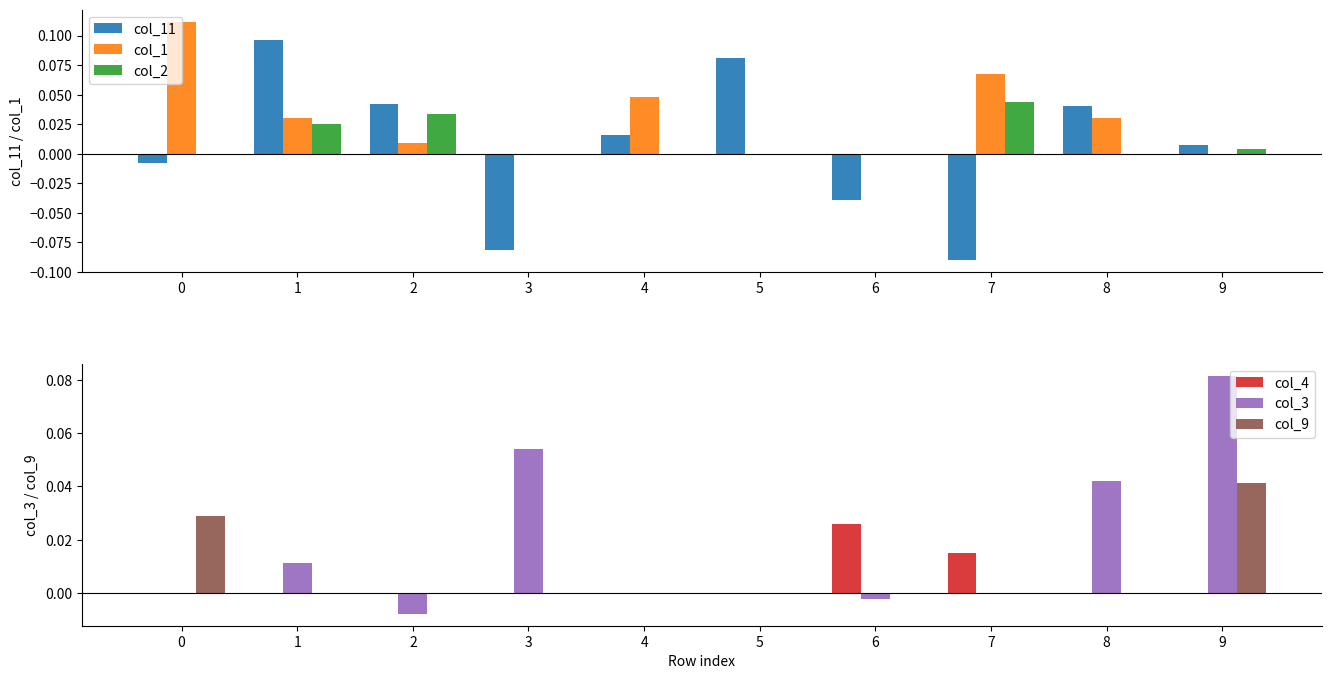

Which series has the widest spread of values?

col_11